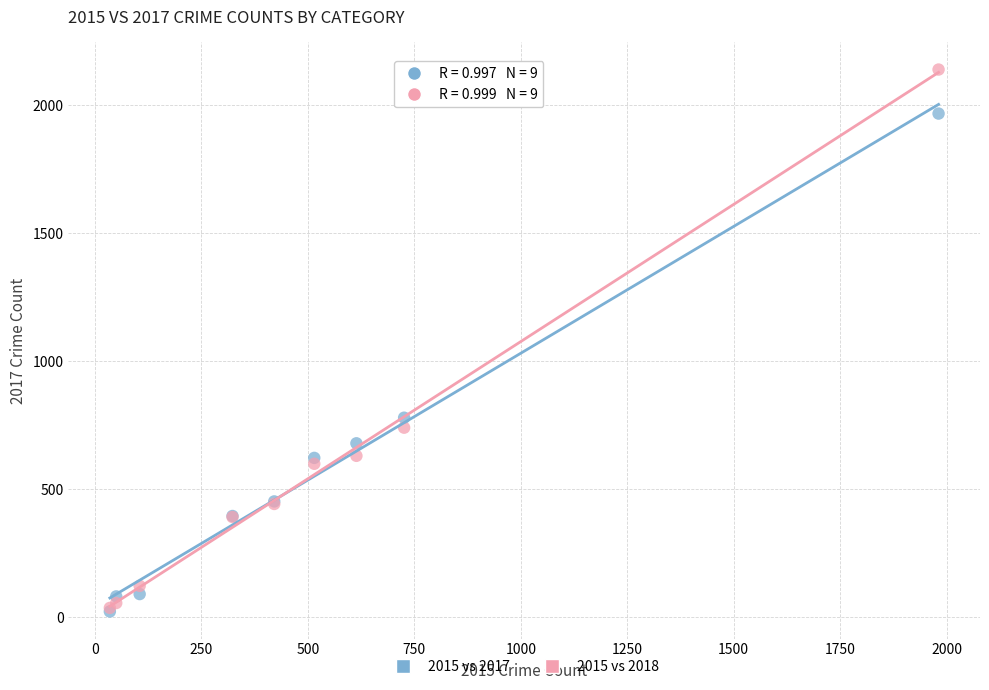

In the 2015 vs 2018 series, what Y value is closest to 1088?

741